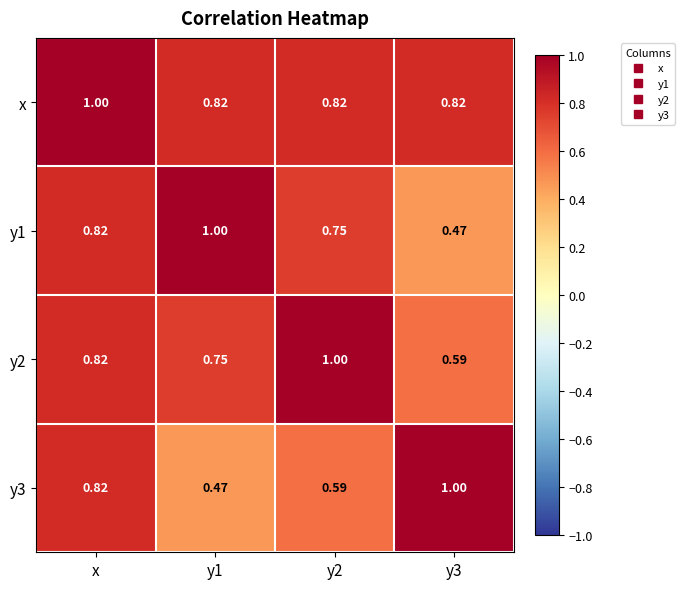

At which category is the sum across all series the highest?

x